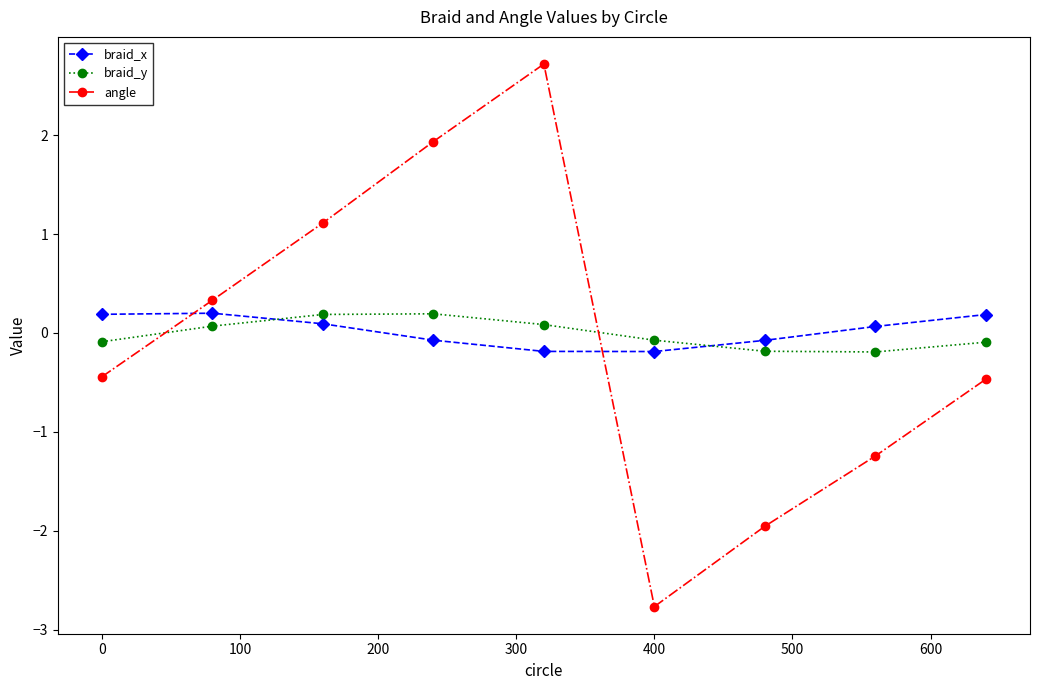

What is the maximum value for angle?

2.7